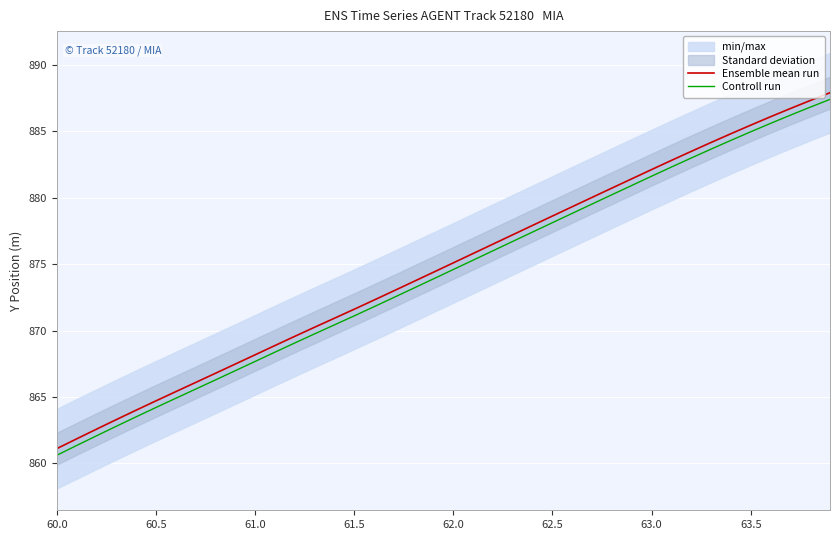

Reading left to right, transcribe all the data shown in this chart.

Ensemble mean run: 861.1	861.9	862.6	863.3	864.0	864.7	865.4	866.1	866.8	867.5	868.2	868.9	869.6	870.3	870.9	871.6	872.3	873.0	873.7	874.4	875.1	875.8	876.5	877.2	877.9	878.6	879.3	880.0	880.7	881.4	882.1	882.8	883.5	884.2	884.8	885.5	886.1	886.7	887.3	887.9
Controll run: 860.6	861.4	862.1	862.8	863.5	864.2	864.9	865.6	866.3	867.0	867.7	868.4	869.1	869.8	870.4	871.1	871.8	872.5	873.2	873.9	874.6	875.3	876.0	876.7	877.4	878.1	878.8	879.5	880.2	880.9	881.6	882.3	883.0	883.7	884.3	885.0	885.6	886.2	886.8	887.4